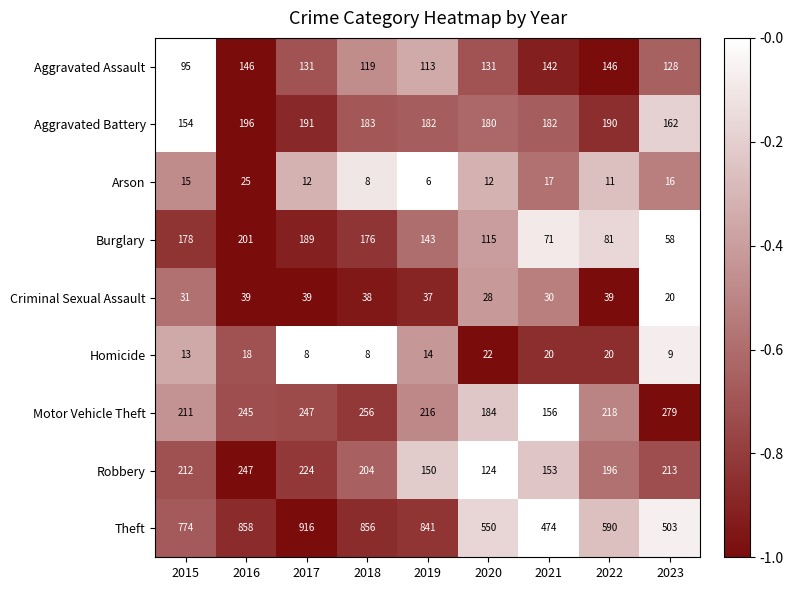

The value of Robbery at 2020 is 172. True or false?

False